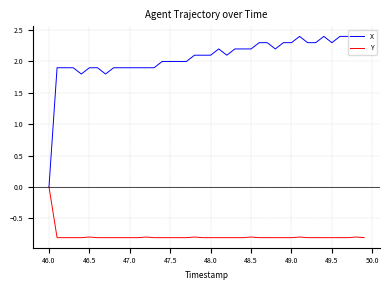

Which series has the largest total across all categories?

X